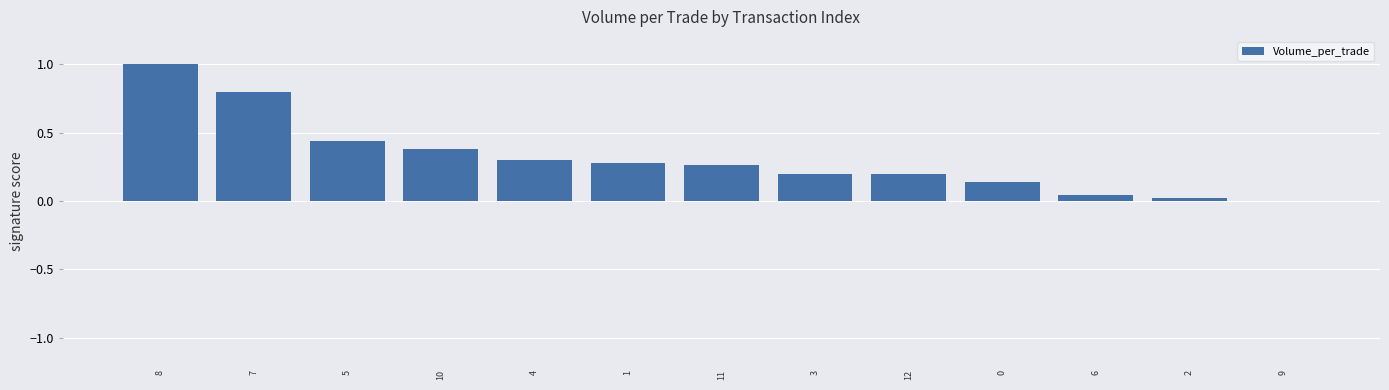

Between 5 and 1, which is larger?

5